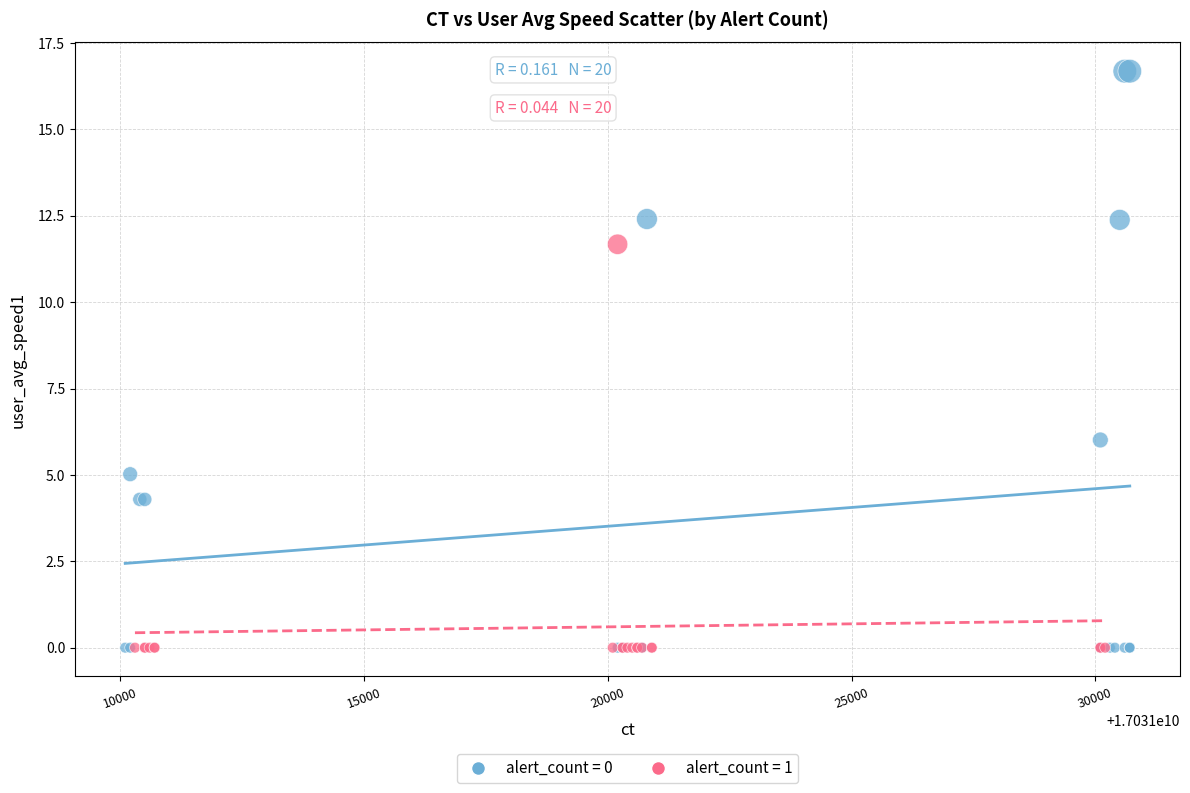

Which series contains the highest Y value?

alert_count = 0